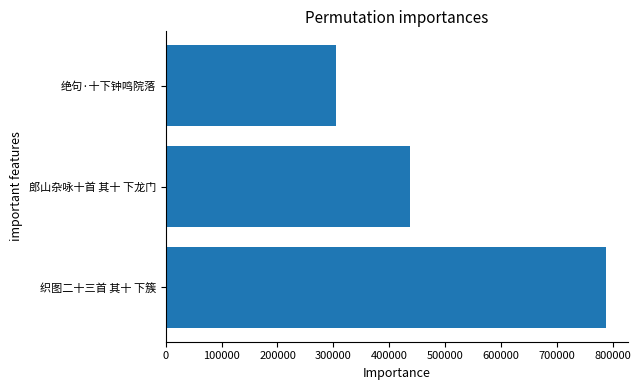

How many distinct data groups are displayed?

1